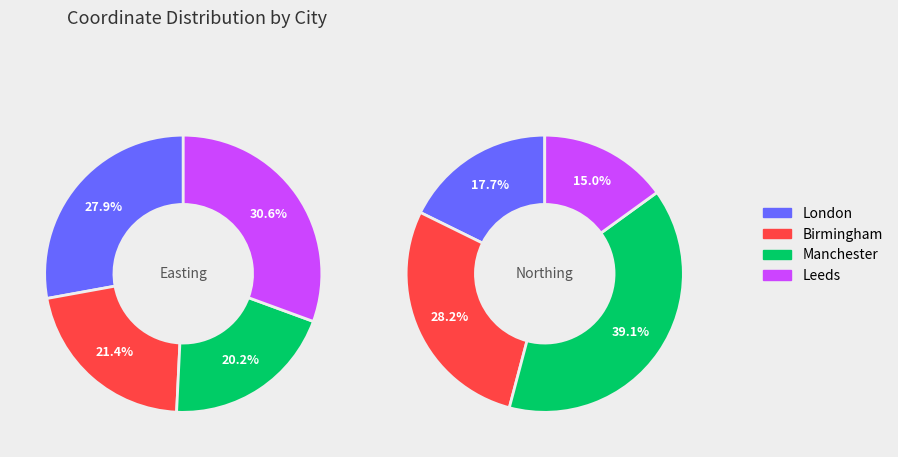

Combined, what portion of the pie is London and Leeds?

58.5%